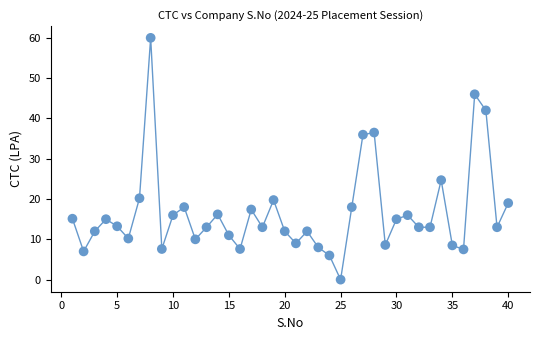

What Y value in the scatter plot is closest to 30?

24.7